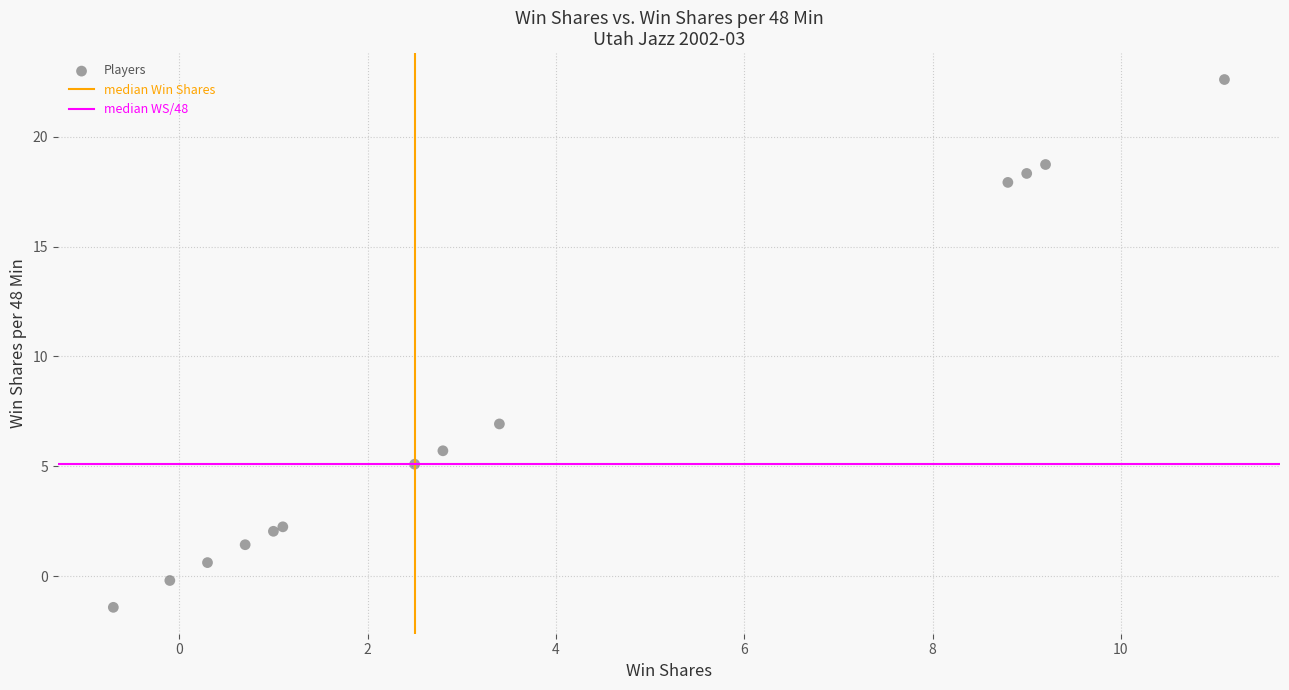

What Y value in the scatter plot is closest to 10?

6.9